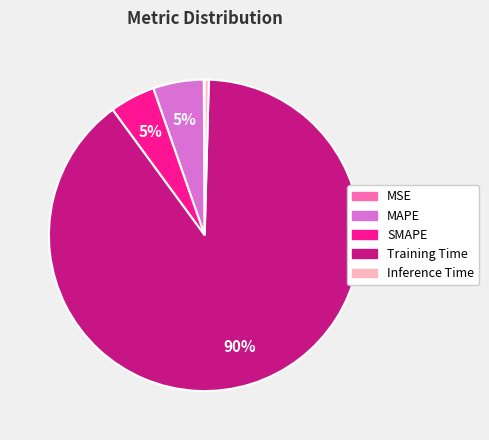

Do Inference Time and MAPE together represent more than half of the pie?

No